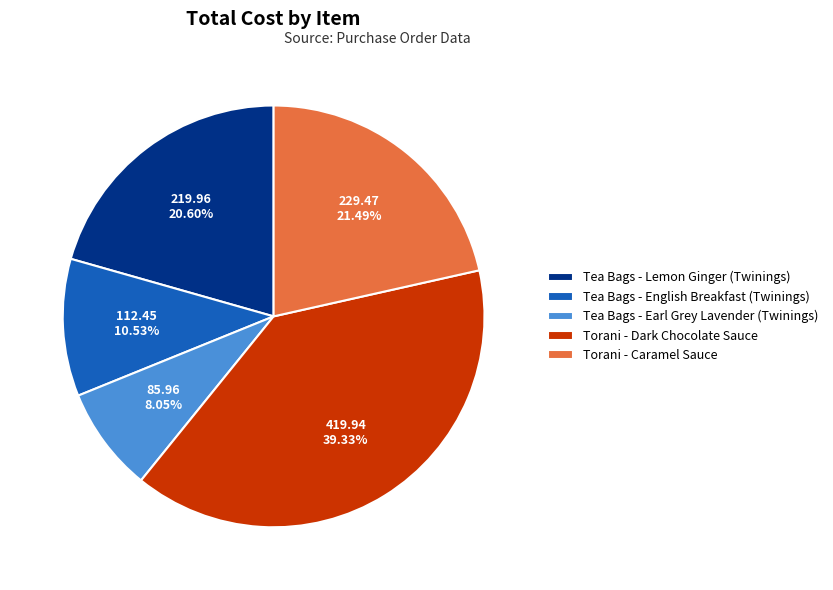

Rank the categories by value from highest to lowest.

Torani - Dark Chocolate Sauce, Torani - Caramel Sauce, Tea Bags - Lemon Ginger (Twinings), Tea Bags - English Breakfast (Twinings), Tea Bags - Earl Grey Lavender (Twinings)